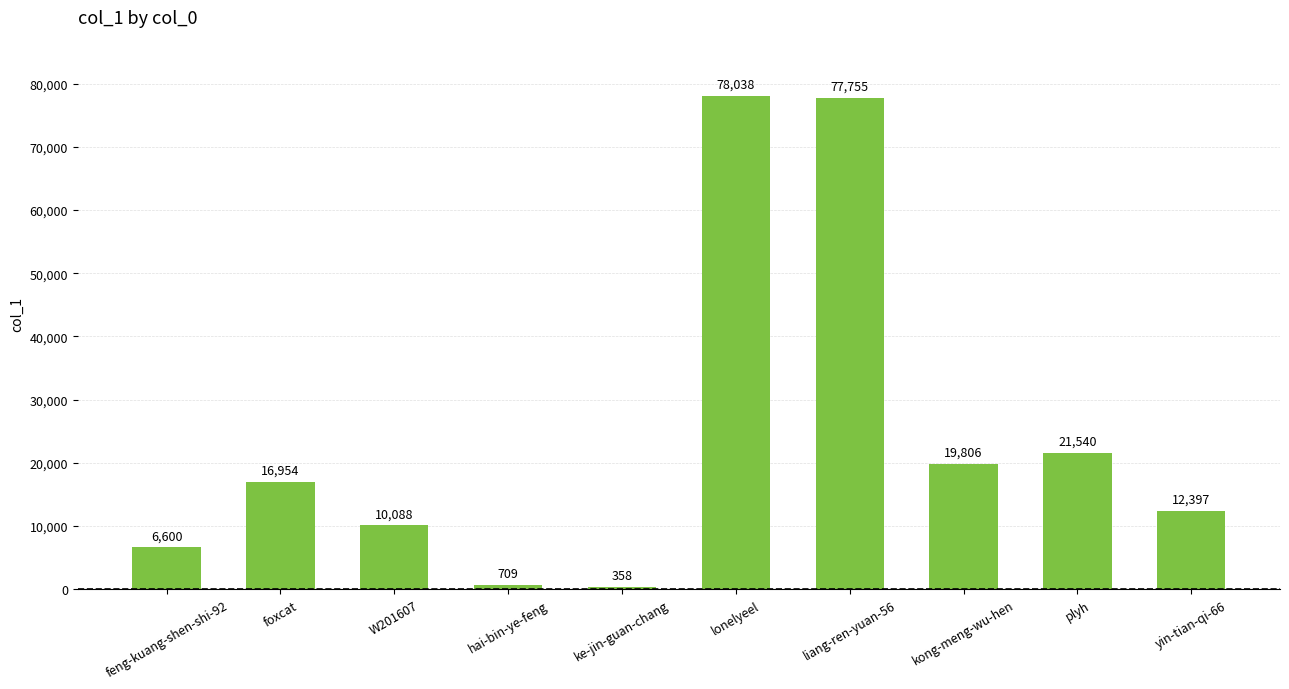

What is the smallest value displayed?

358